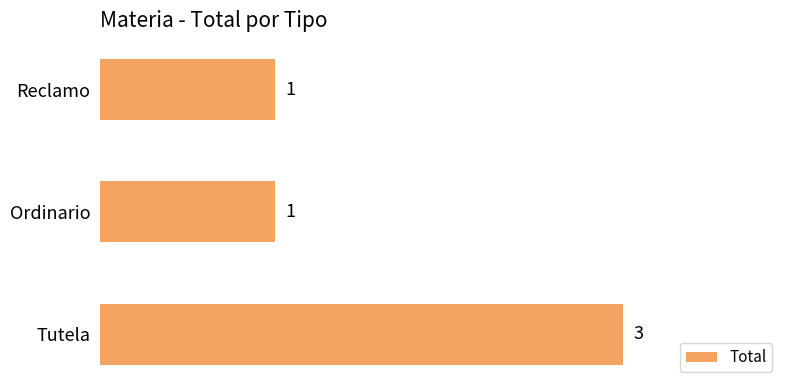

What is the label of the 2nd bar from the bottom?

Ordinario